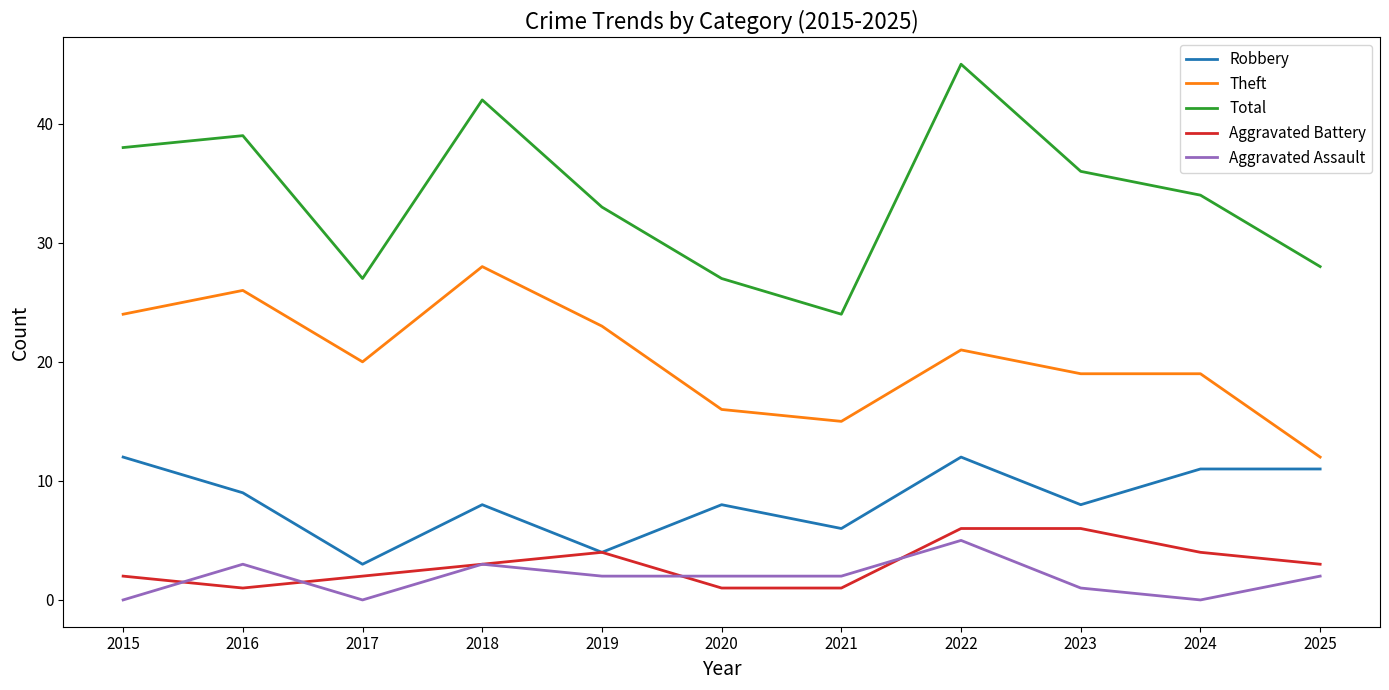

True or false: Aggravated Battery has more than 0 points higher than both neighbors.

True